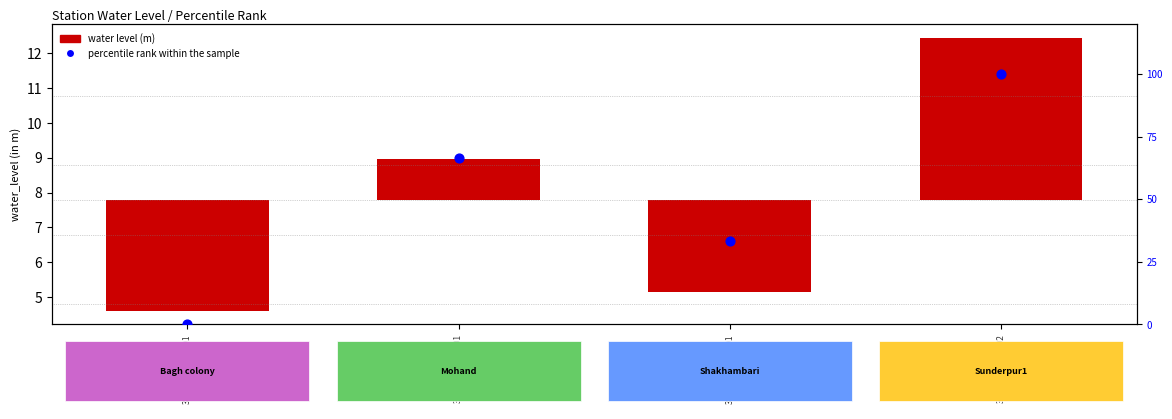

Which label corresponds to the largest value in the chart?

300800077511802